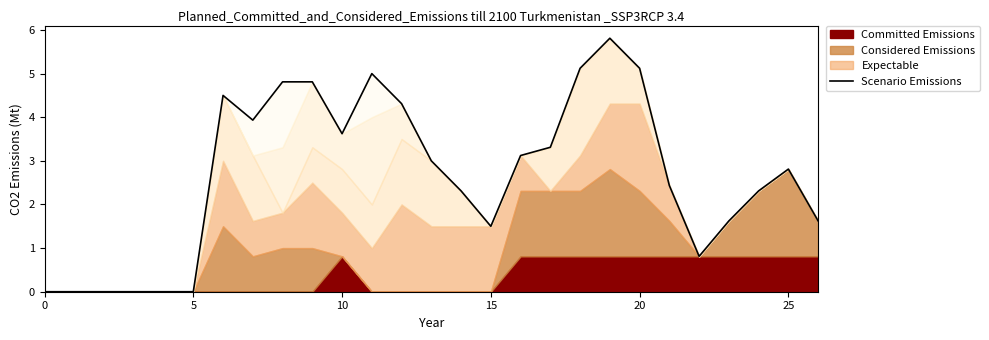

Count the number of categories in the chart.

27